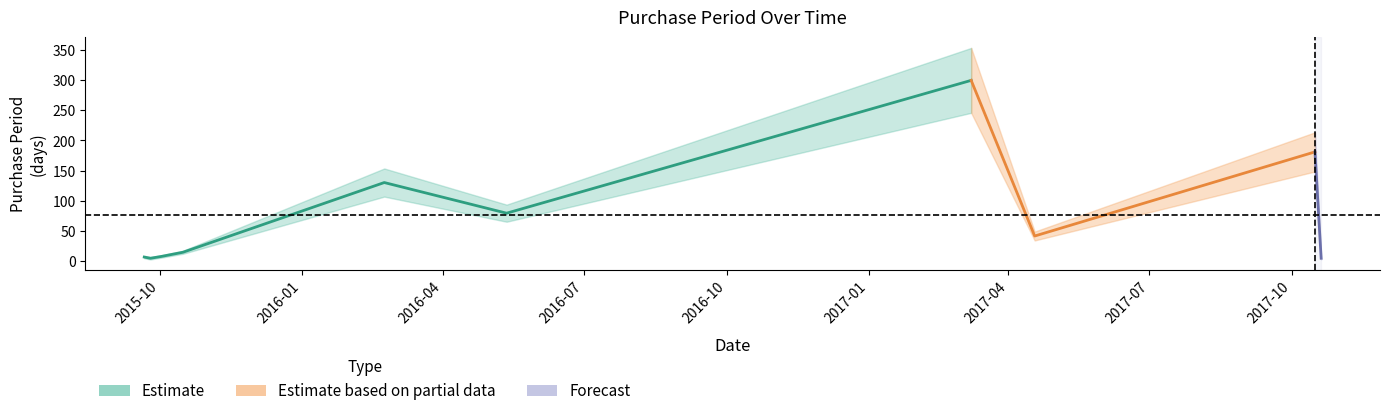

What is the ratio of the value at 2015-10-16 to the value at 2015-09-25?

3.5